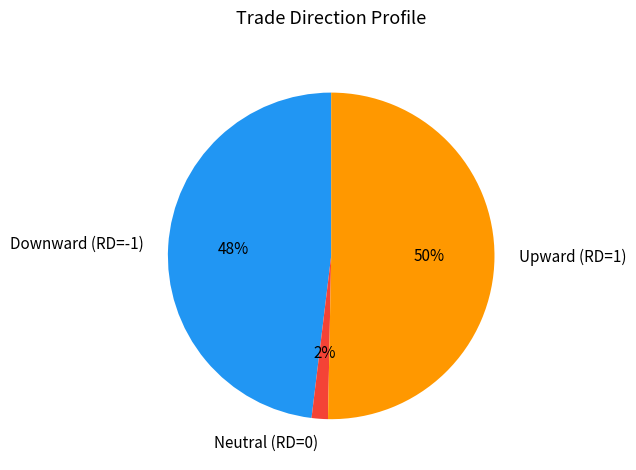

What is the majority slice?

Upward (RD=1)